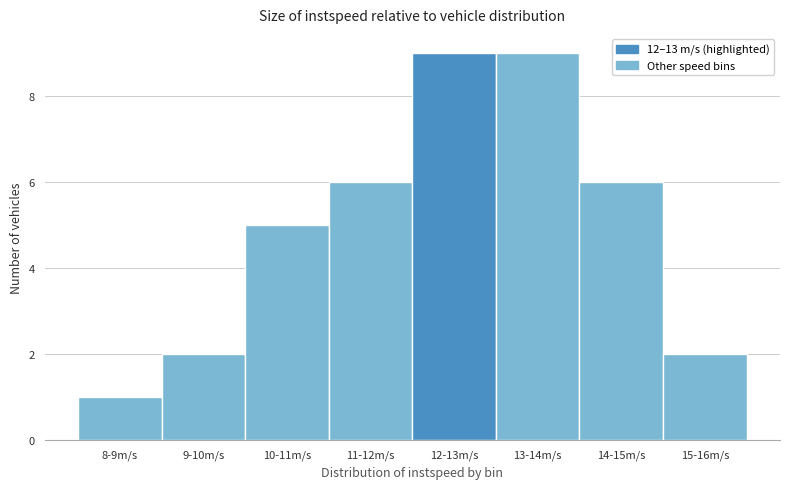

Reading left to right, list all the values displayed in this chart.

1	2	5	6	9	9	6	2